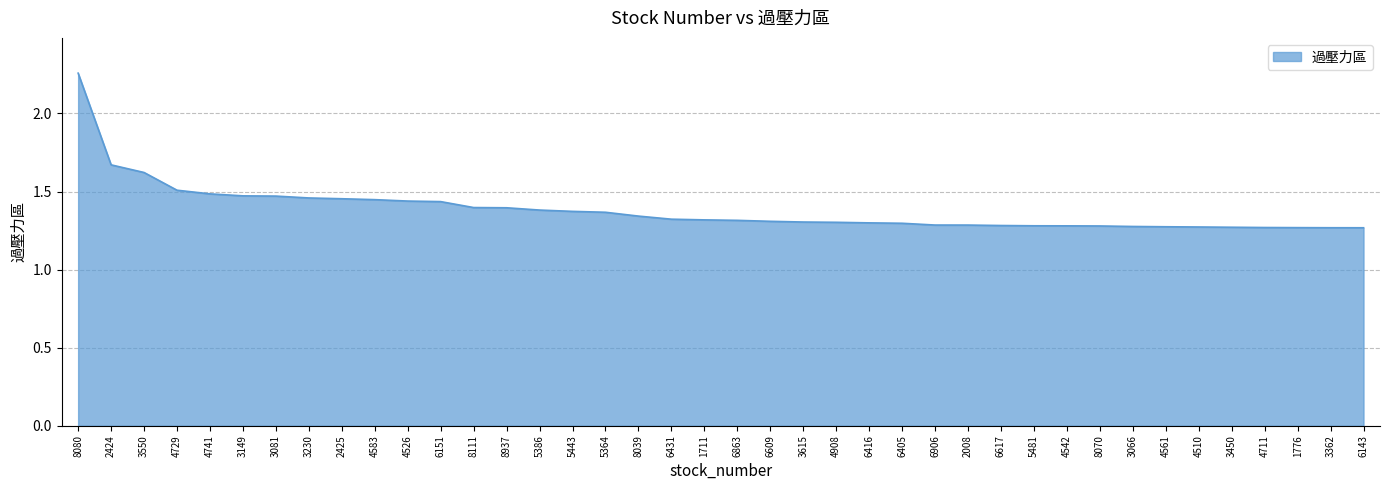

What position from the right is 4729?

37